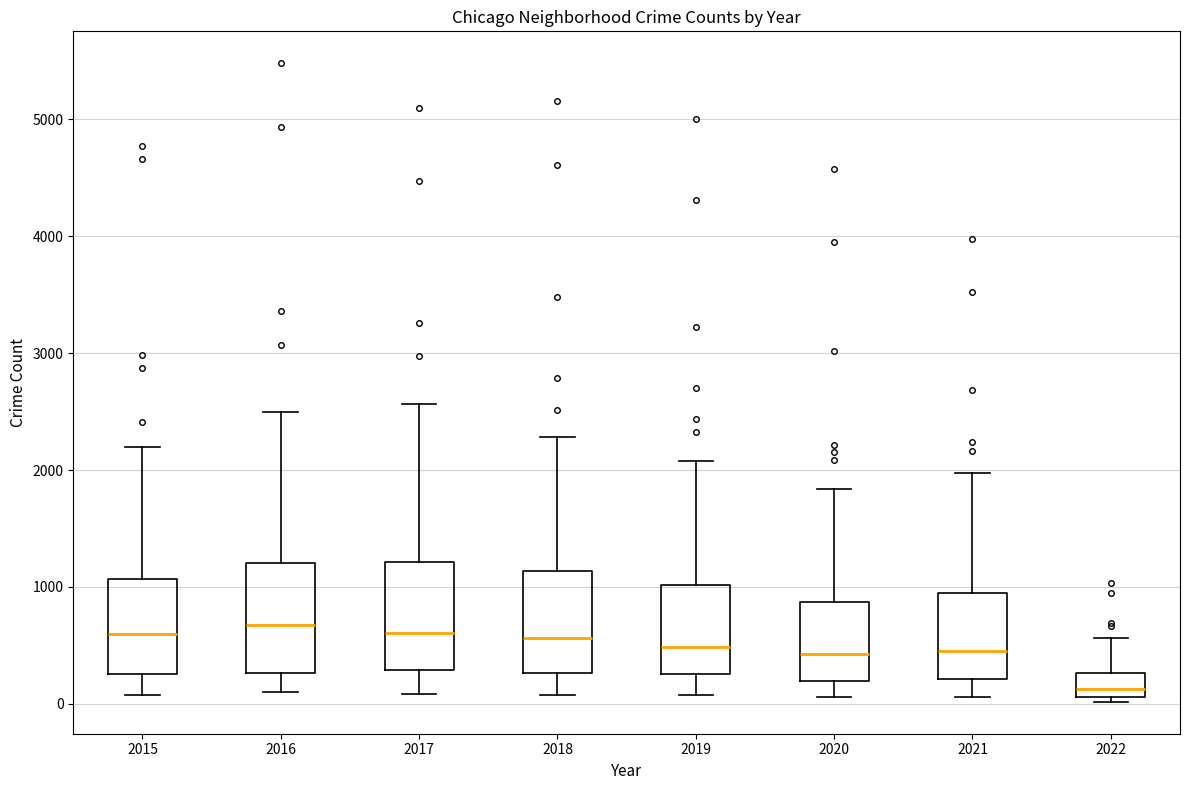

Where does the median line of the box at x = 2019 sit on the y-axis? The values are not printed on the chart, so give them approximately, as read against the axis.

500